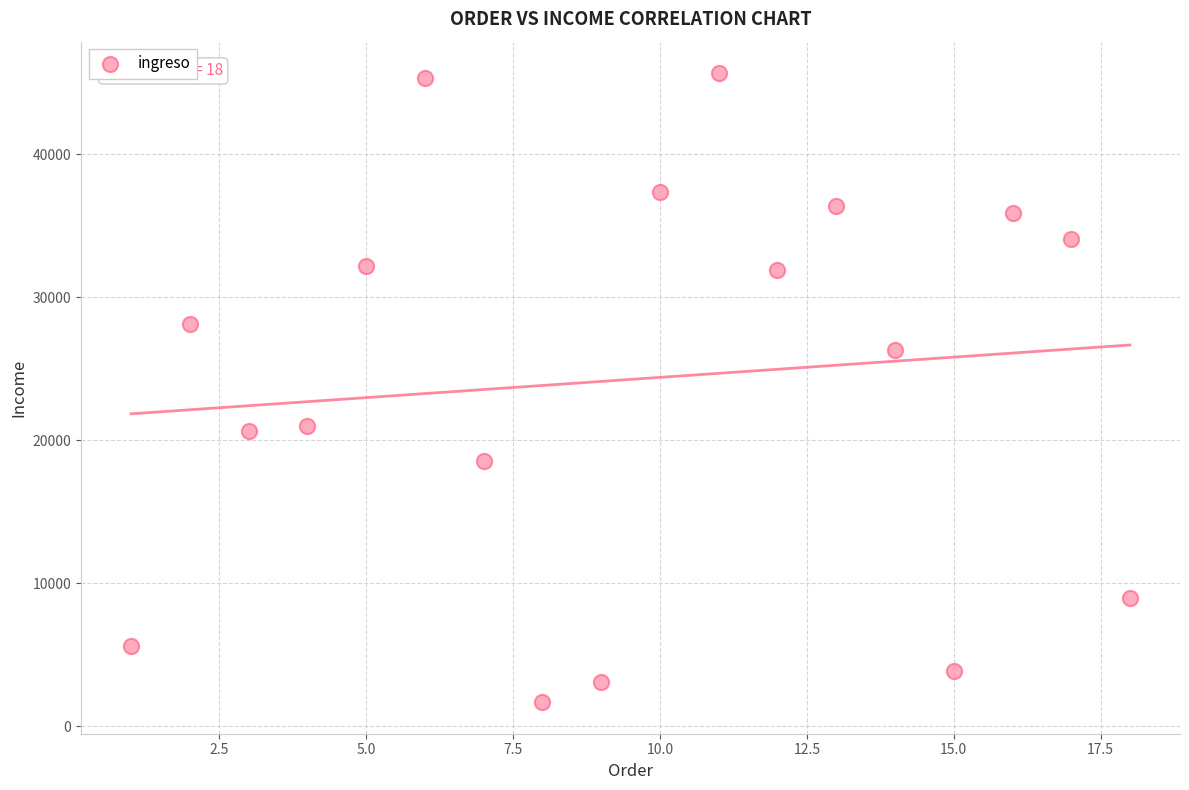

What is the range of Y values (max minus min)?

44021.7